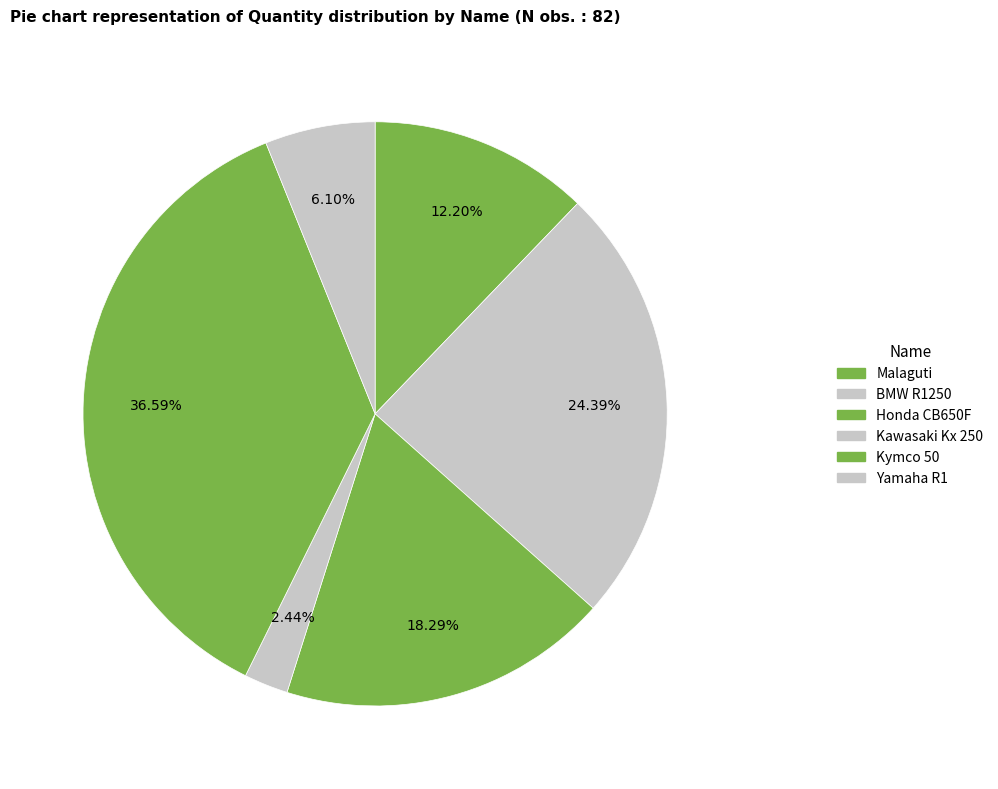

How many segments does this pie chart have?

6